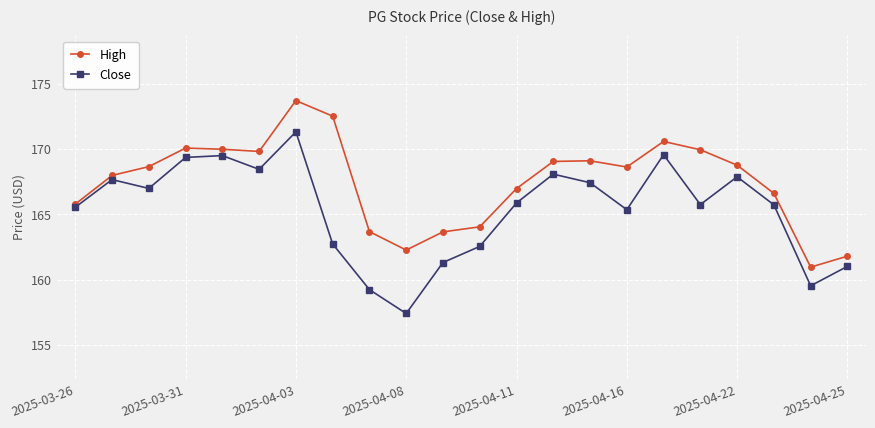

Which series has the largest range (max minus min)?

Close